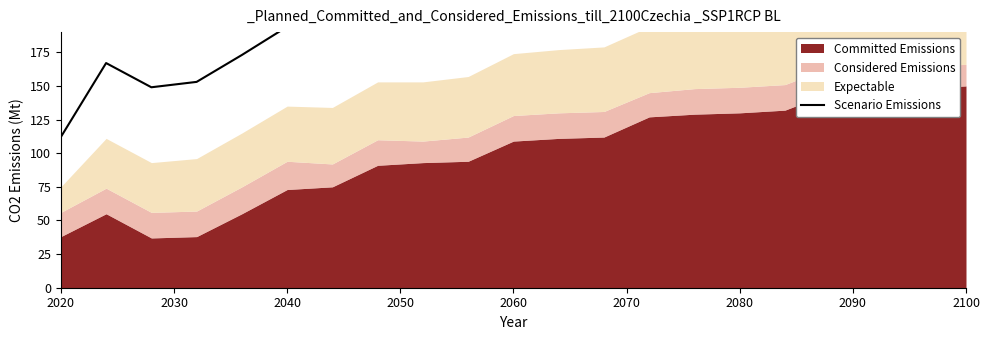

Count the number of values greater than 238.

10